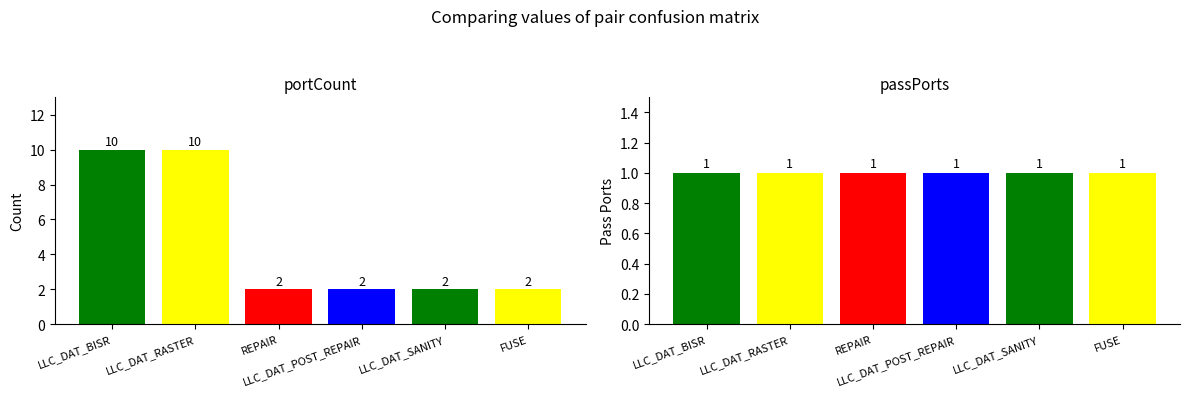

Which series has the largest range (max minus min)?

portCount